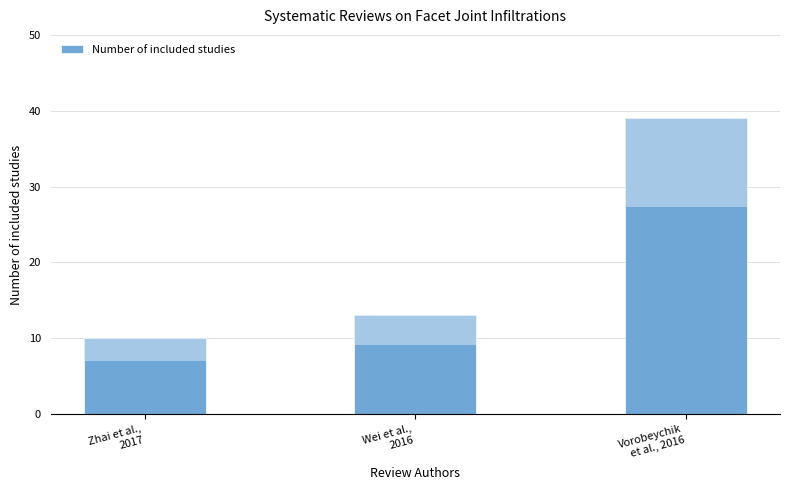

How many series are shown in this chart?

1